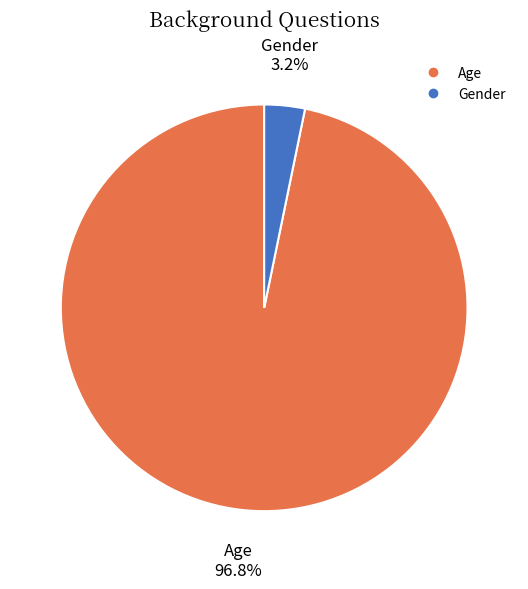

Does any single category account for the majority?

Yes